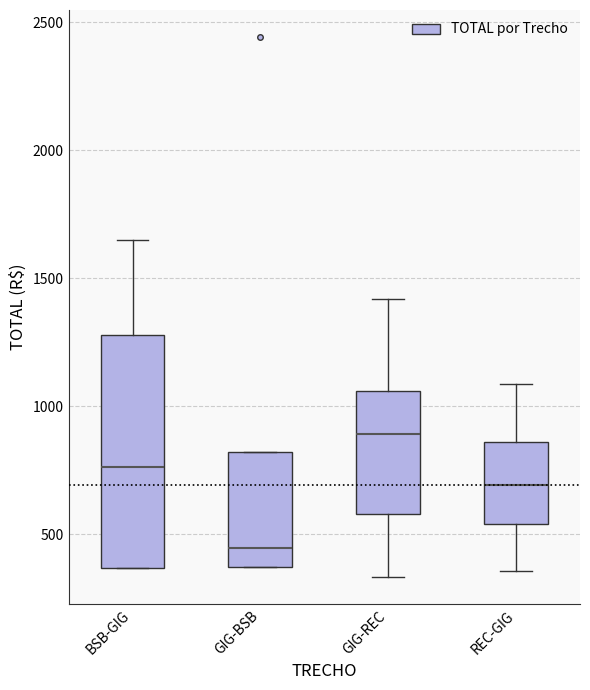

Reading left to right, transcribe this box plot: for each box, give where its median line is, the range the box spans, and where its two whiskers end, as read against the y-axis. The values are not printed on the chart, so give them approximately, as read against the axis.

BSB-GIG: median 750, box 350 to 1300, whiskers 350 to 1650
GIG-BSB: median 450, box 350 to 800, whiskers 350 to 800
GIG-REC: median 900, box 600 to 1050, whiskers 350 to 1400
REC-GIG: median 700, box 550 to 850, whiskers 350 to 1100